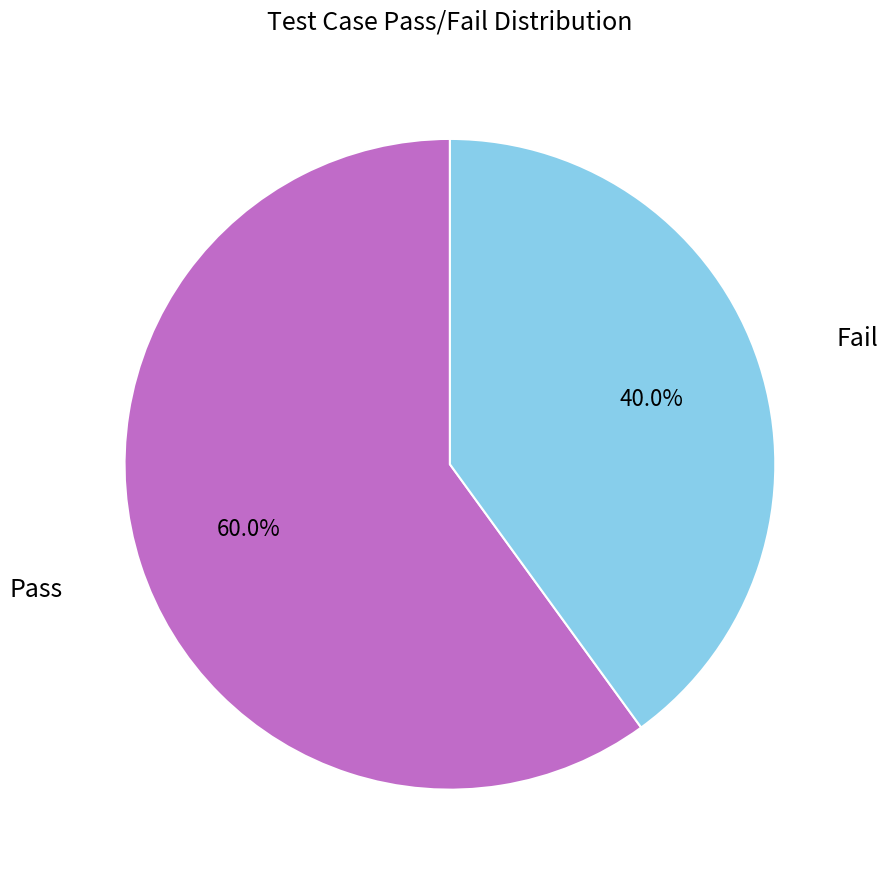

To the nearest percent, what portion does Fail represent?

40%